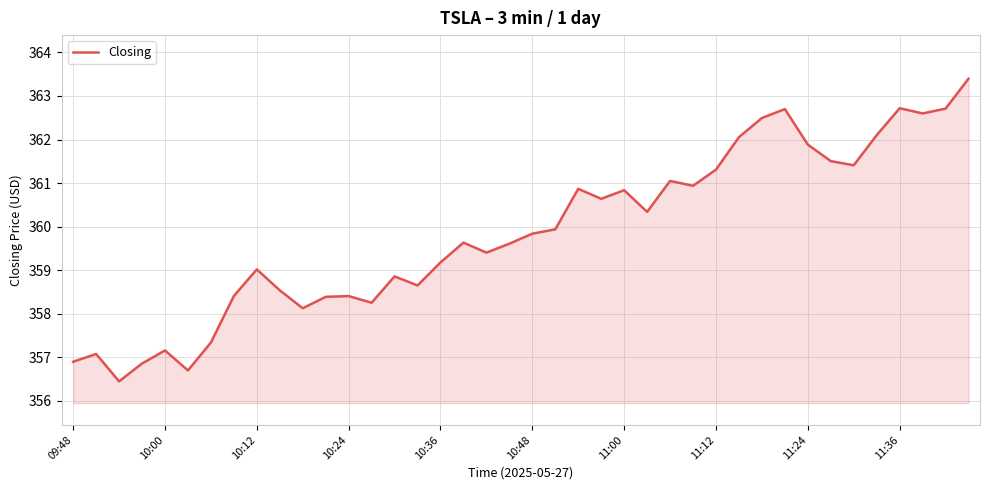

What is the difference between the maximum and minimum values?

6.9